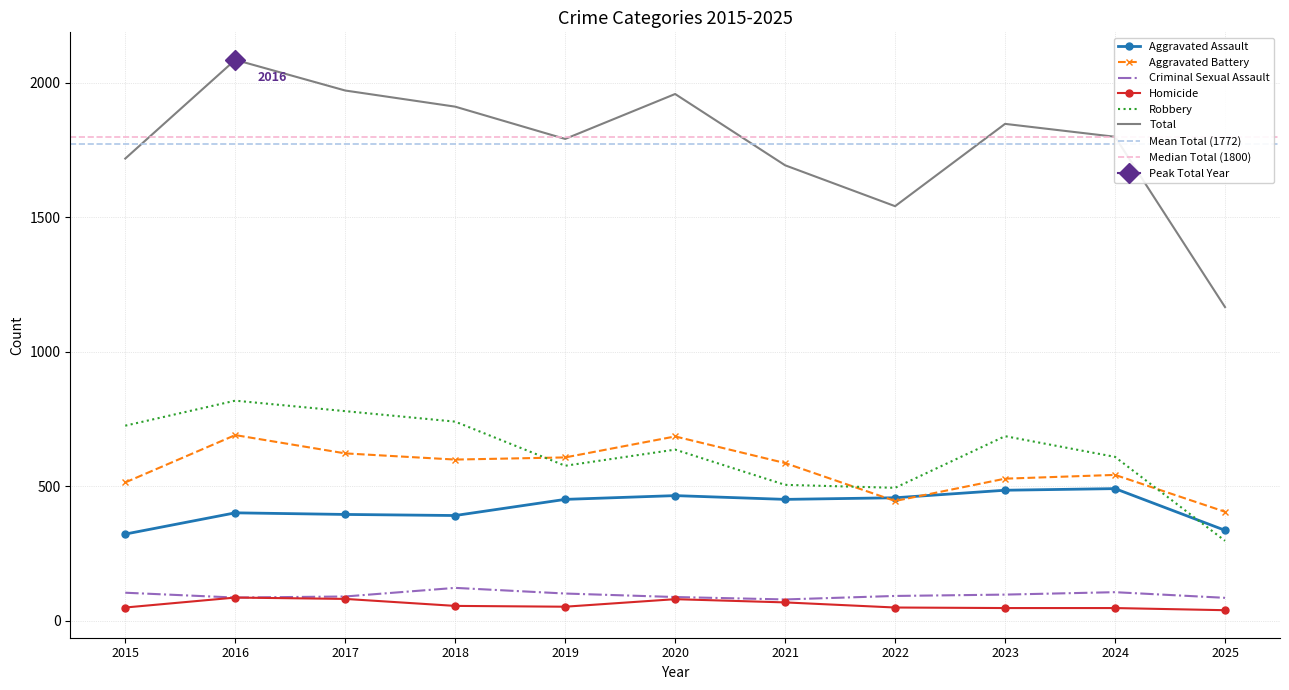

Which series changed the most between 2016 and 2020?

Robbery